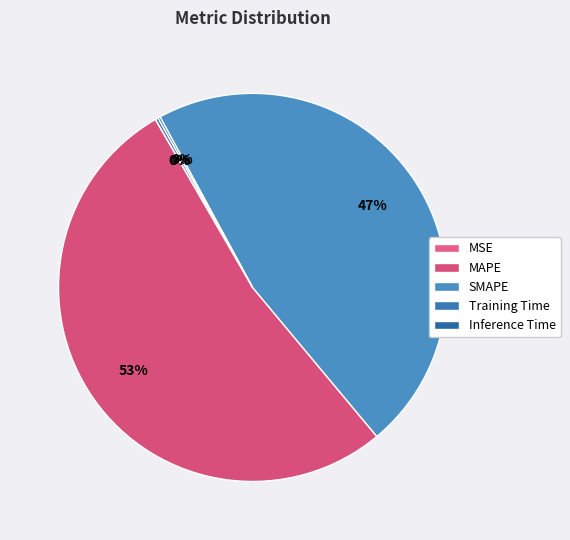

Which slice represents more than half of the pie?

MAPE